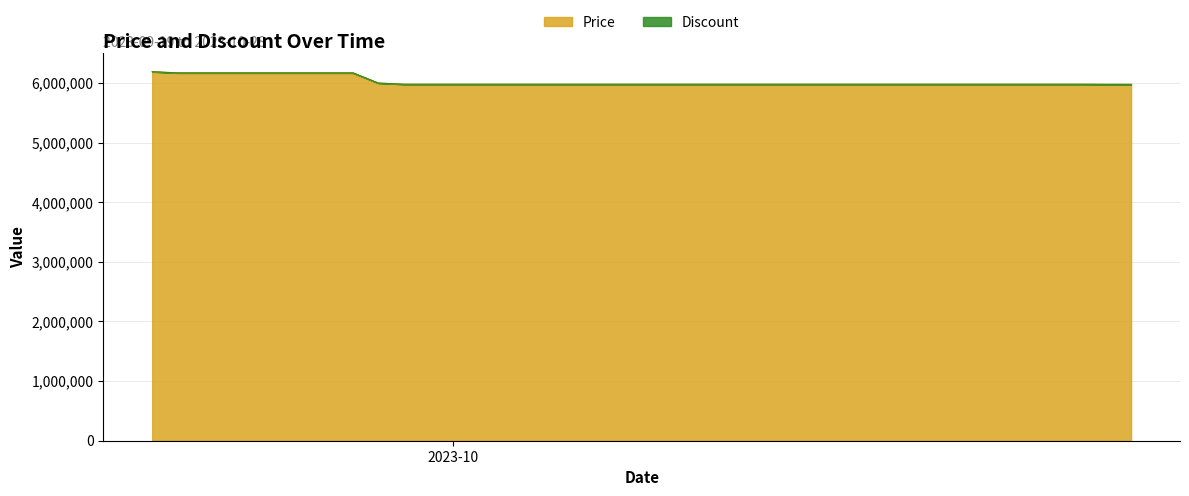

How many data points are less than 5980000?

2